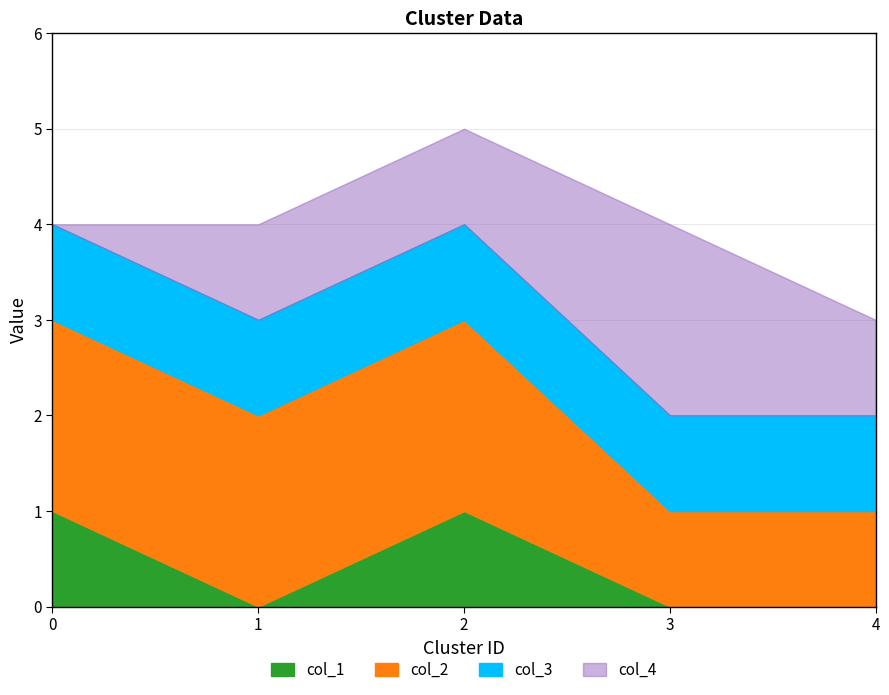

True or false: col_4 and col_3 intersect in this chart.

False